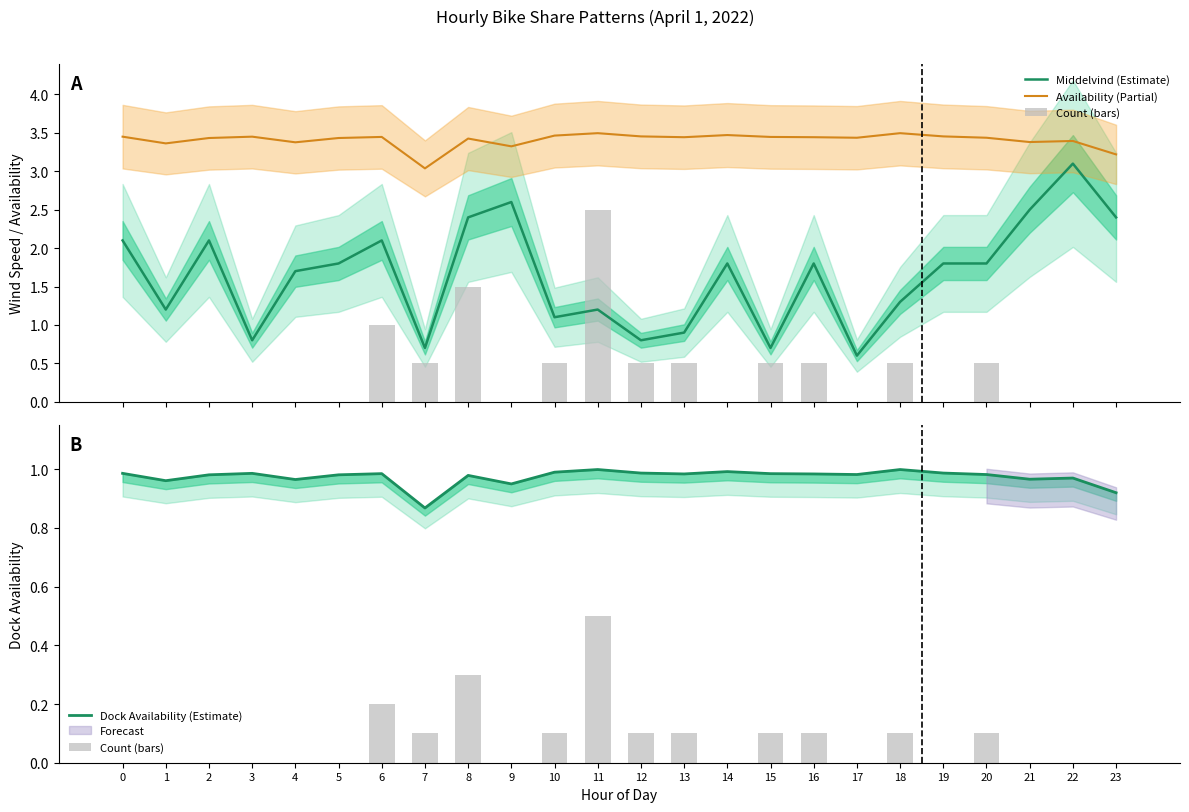

What is the sum of the Availability (Partial) values at 11 and 22?

6.9